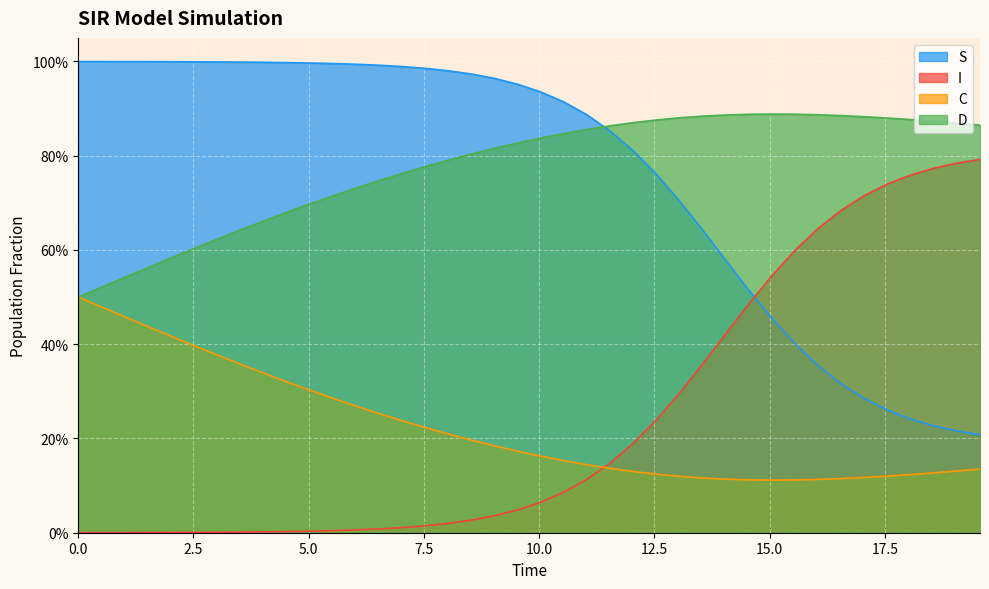

What is the value of the C point at the 6th from the left?

0.6